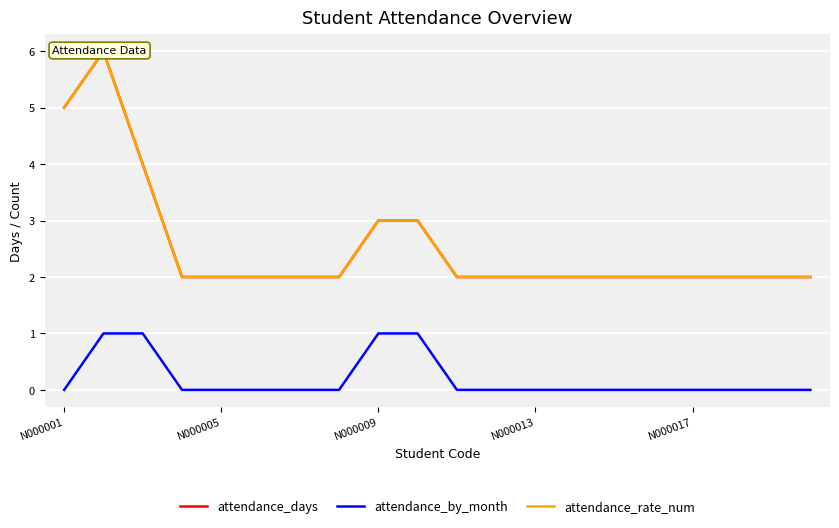

What is the minimum value for attendance_rate_num?

2